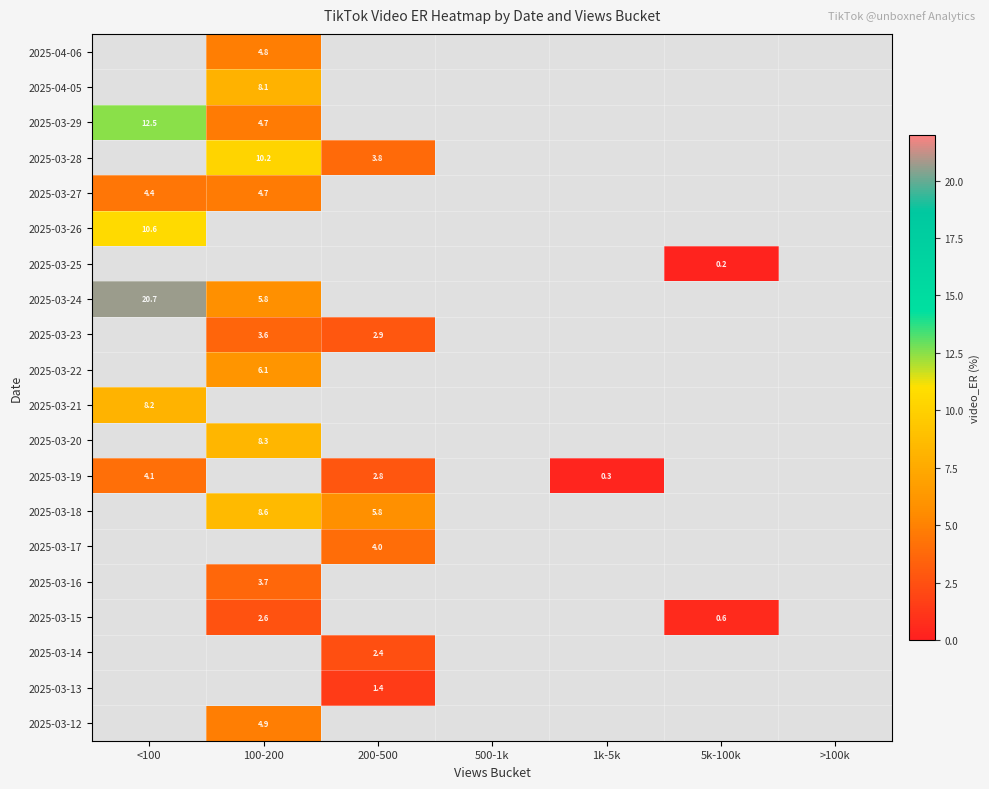

What is the approximate value of 2025-03-19 at <100?

4.1